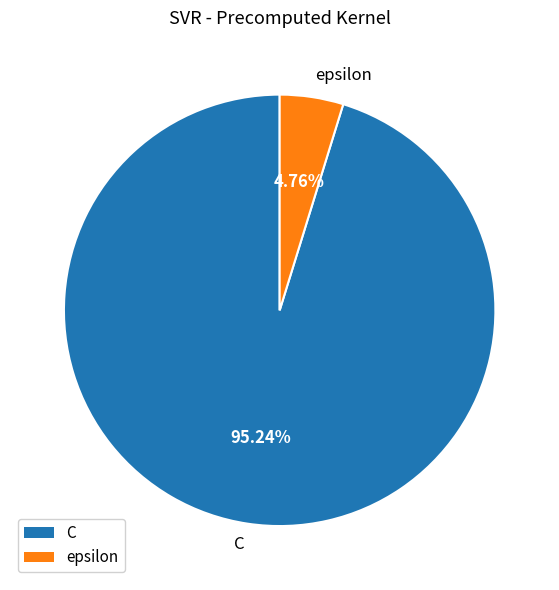

To the nearest percent, what portion does epsilon represent?

5%